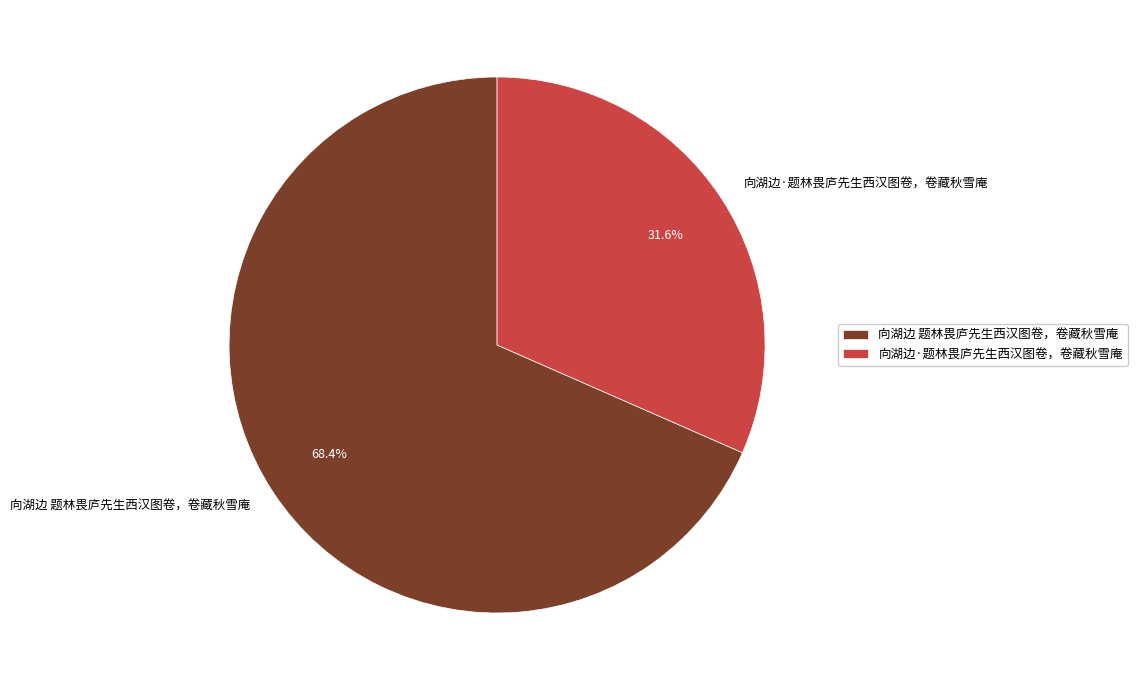

The 向湖边·题林畏庐先生西汉图卷，卷藏秋雪庵 slice represents 38% of the pie. True or false?

False